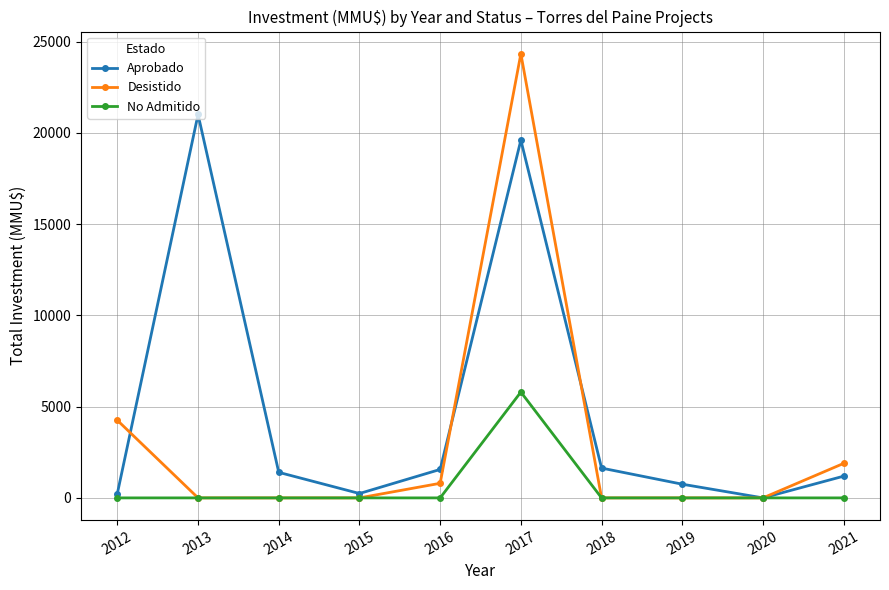

True or false: Aprobado has a value of 19610 at 2017.

True